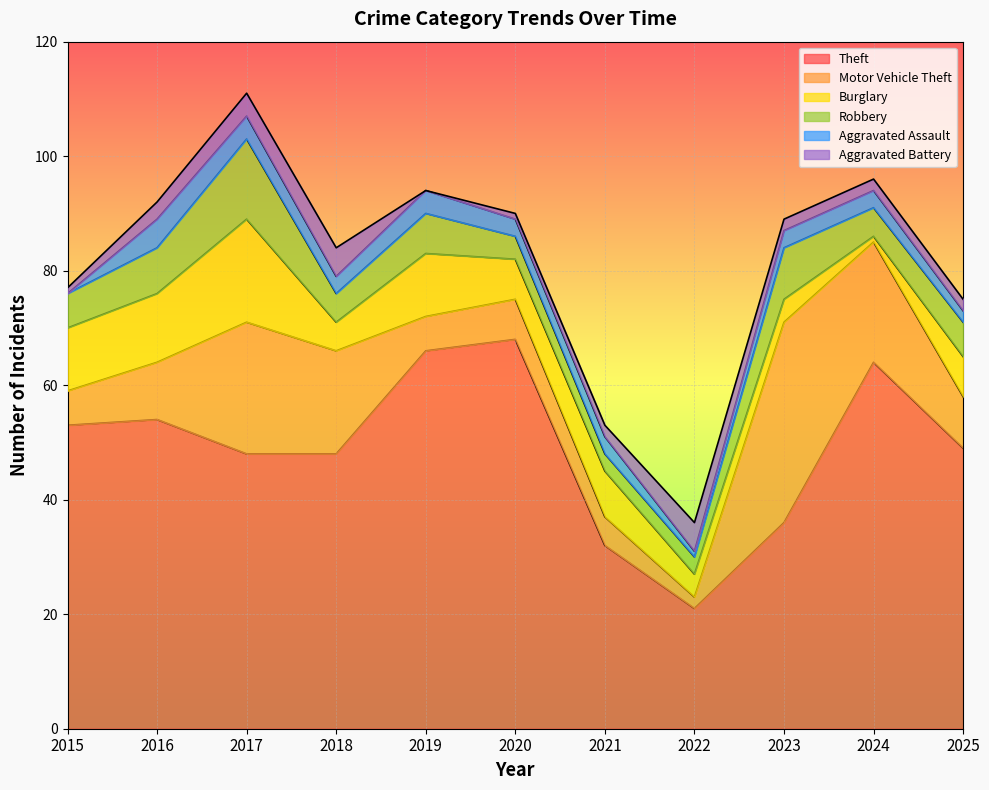

Where does the Theft series first go above 49?

2015